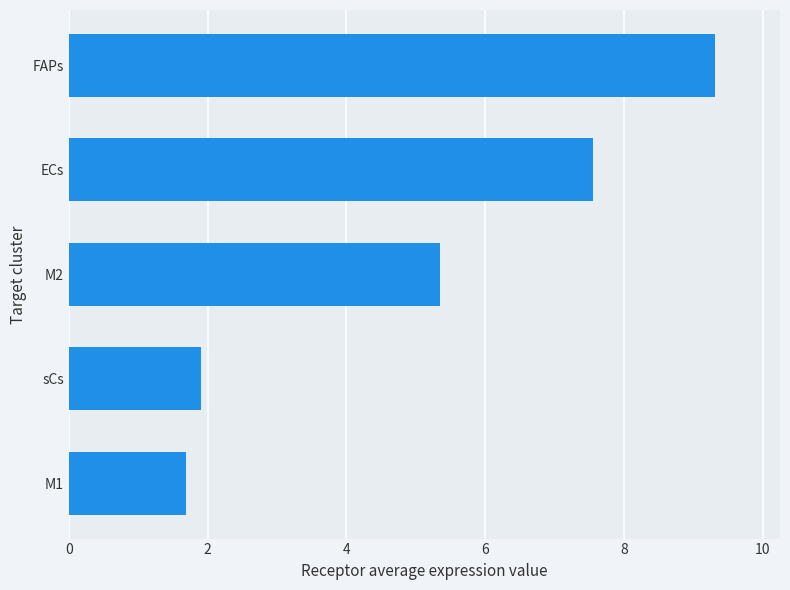

How many data points are less than 5?

2